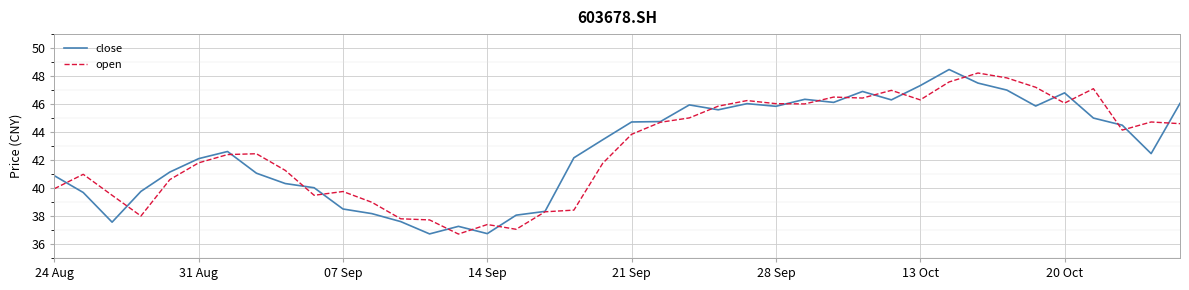

What is the minimum value shown in the chart?

36.7